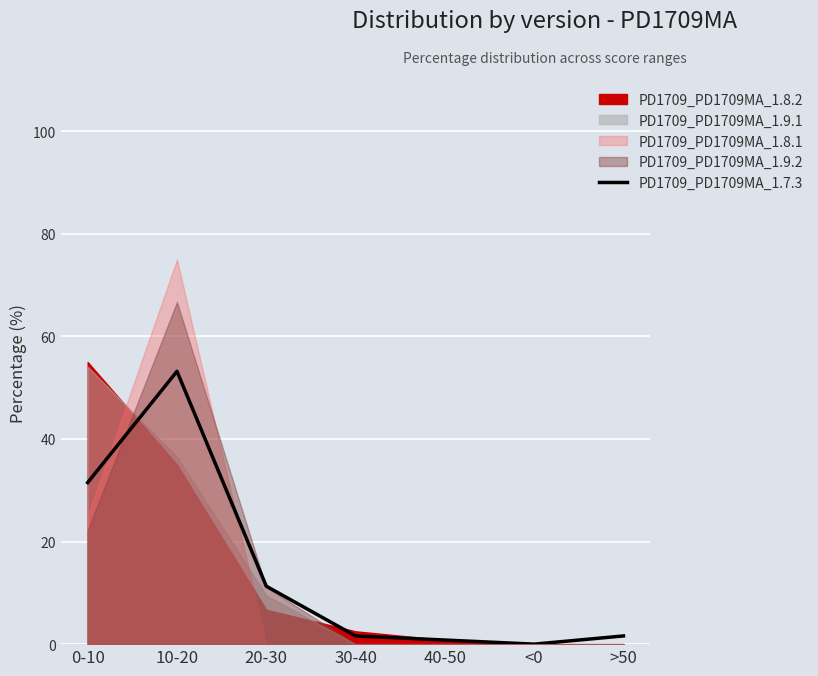

Which category has the highest value in the PD1709_PD1709MA_1.7.3 series?

10-20